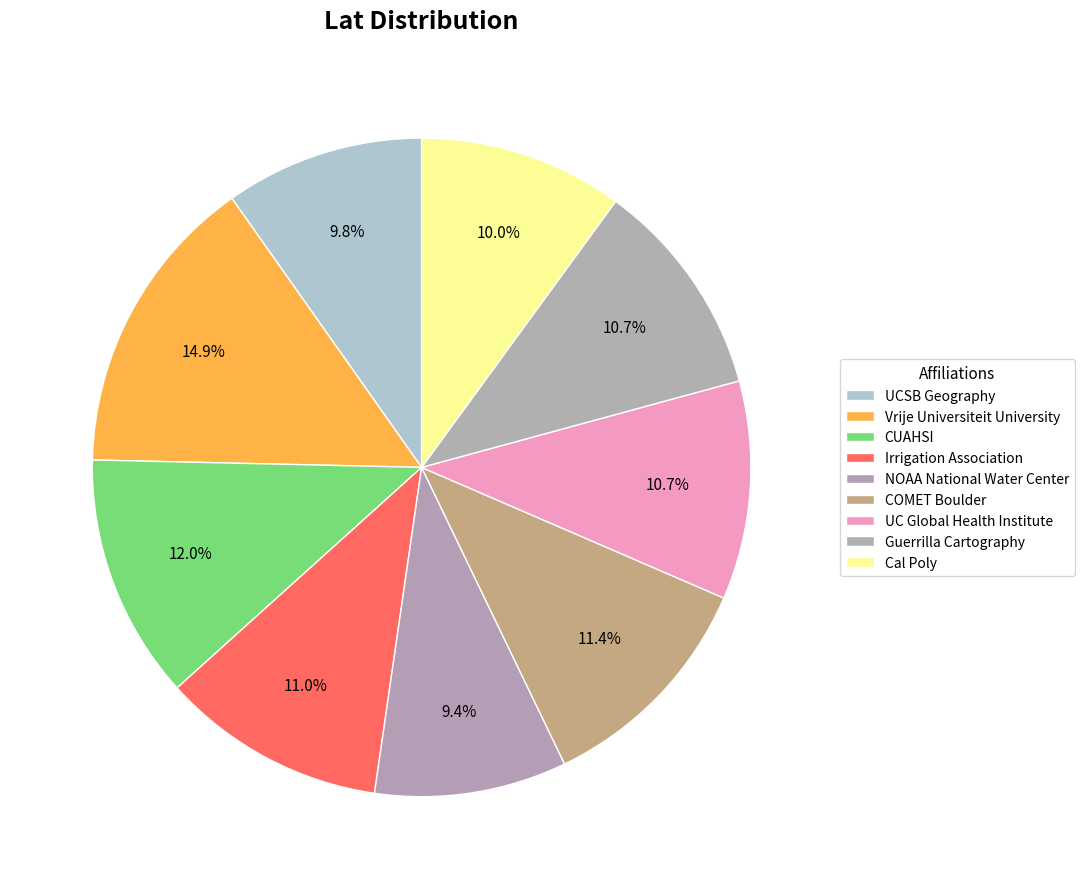

How many slices are in this pie chart?

9